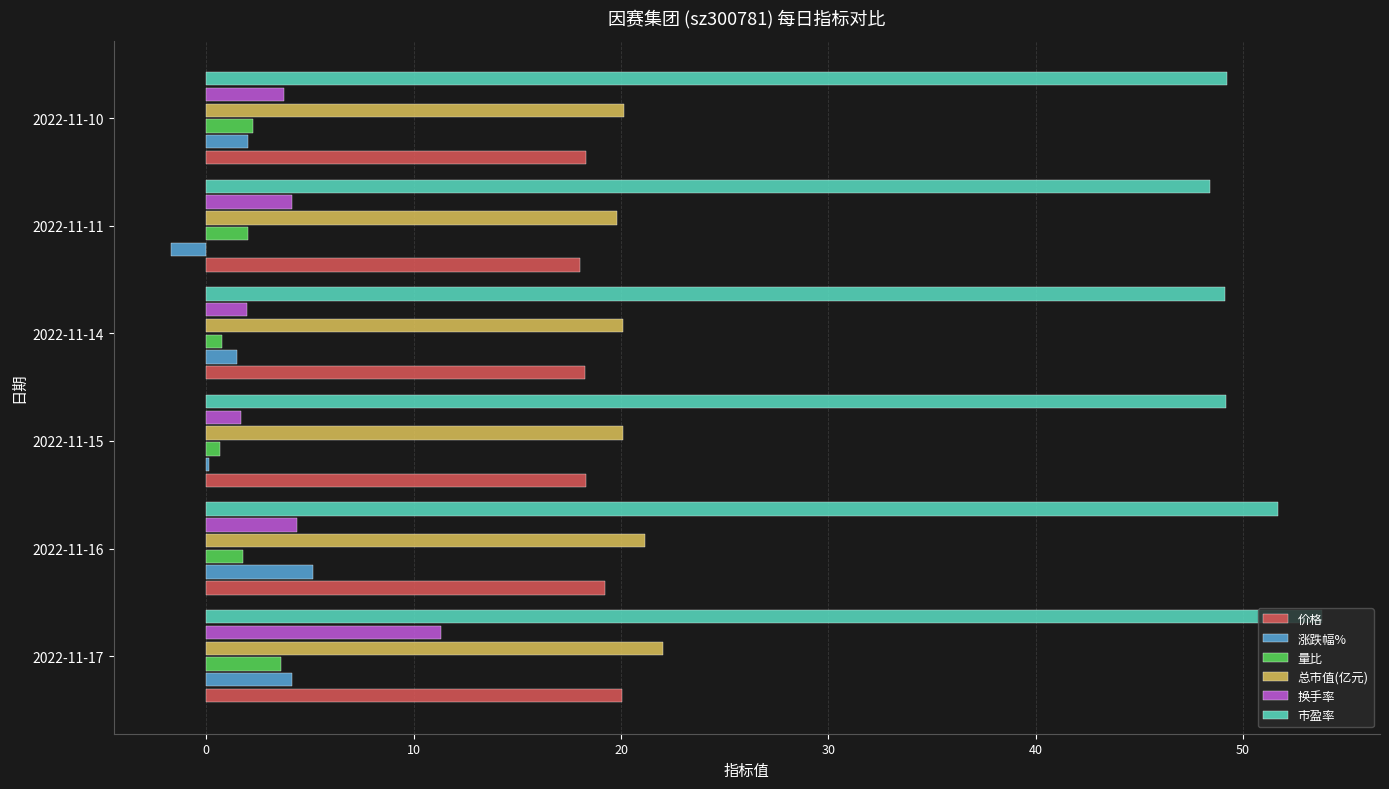

Is it true that 市盈率 equals 76.0 at 2022-11-15?

False